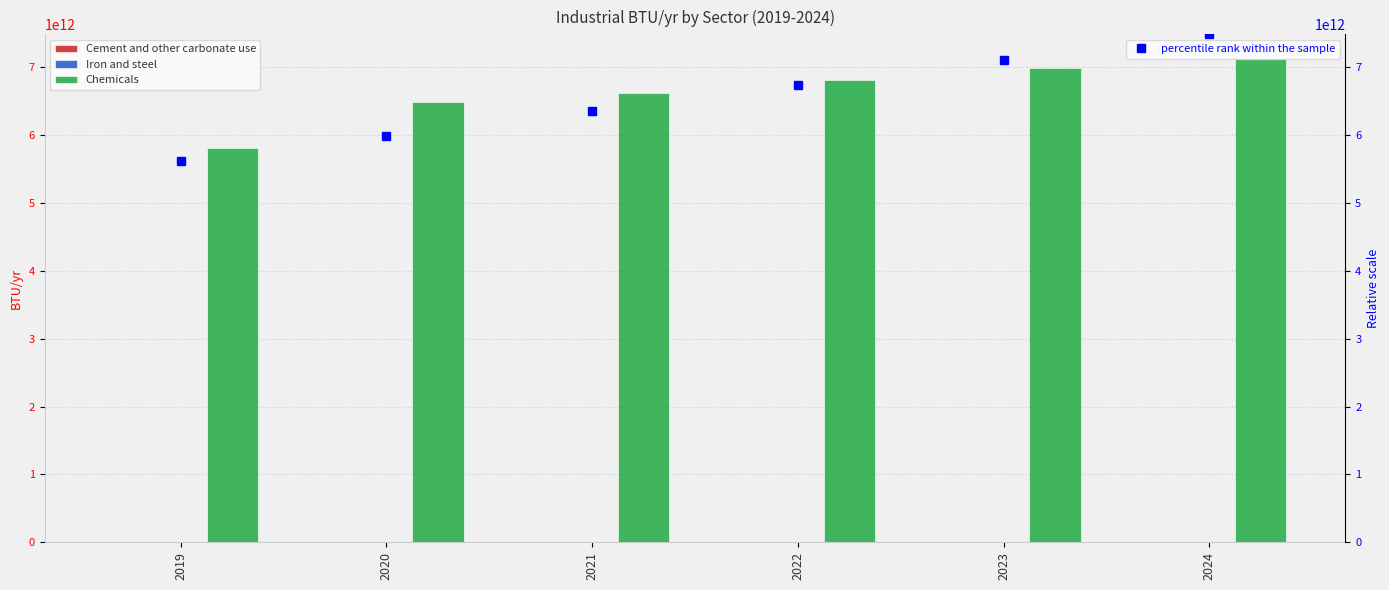

Which series changed the most between 2019 and 2022?

percentile rank within the sample